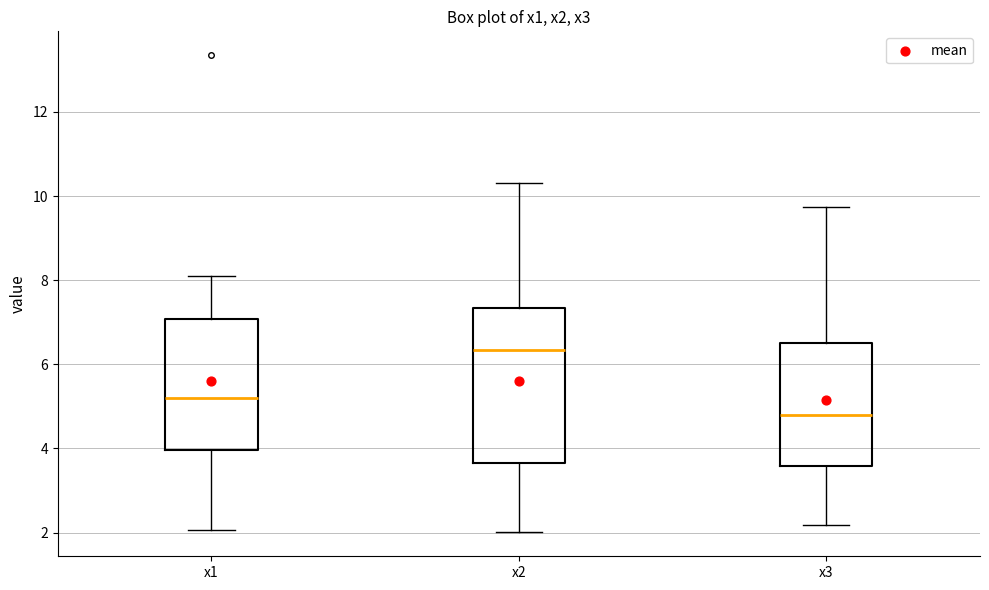

Where does the lower whisker of the box for x2 end on the y-axis? The values are not printed on the chart, so give them approximately, as read against the axis.

2.0